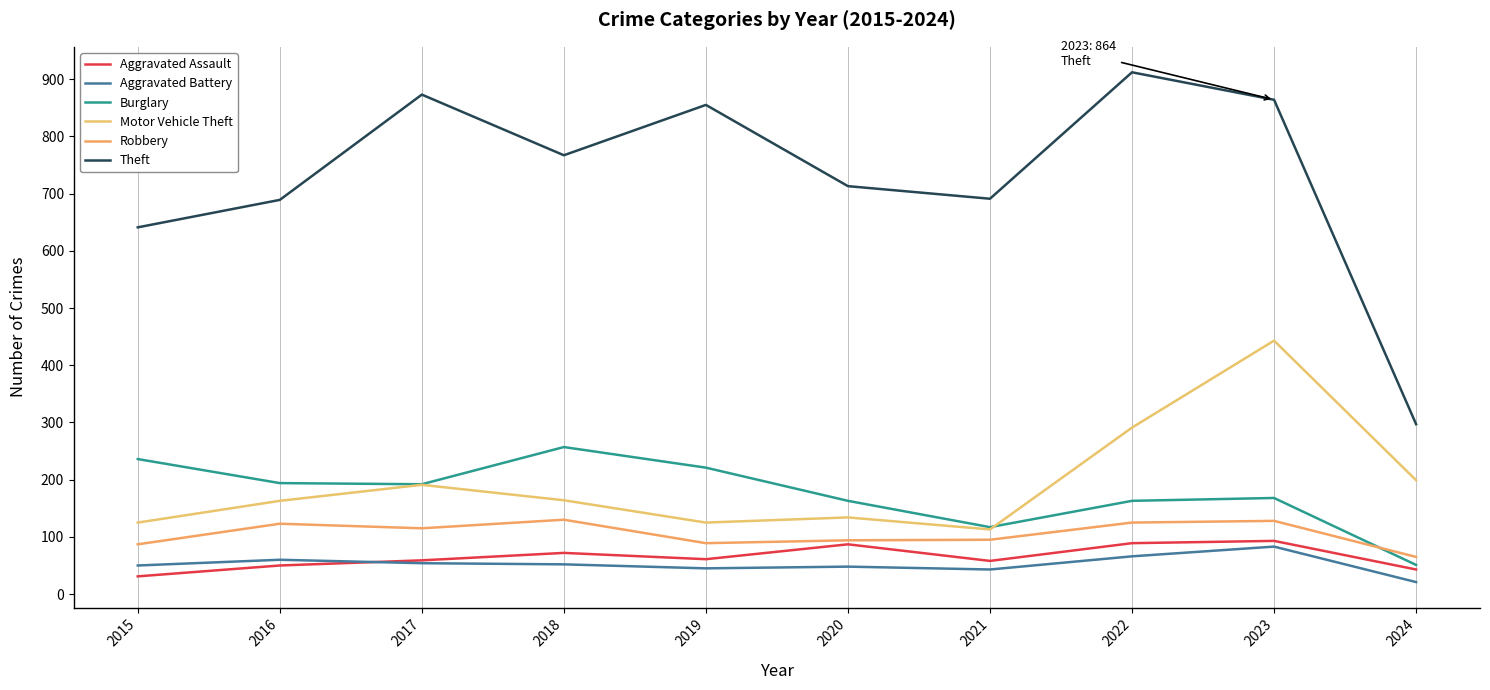

At which category is the sum across all series the highest?

2023